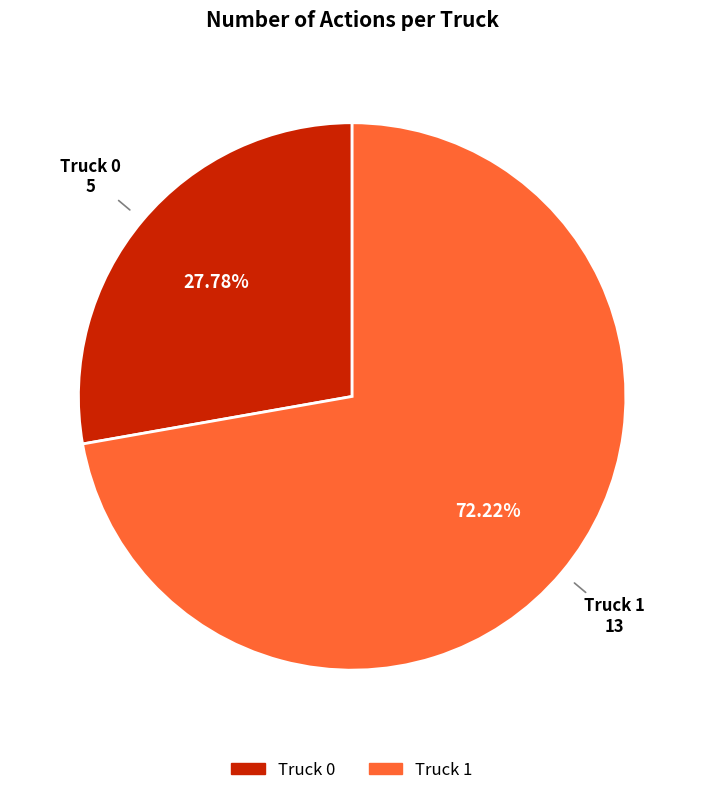

To the nearest percent, what is the difference between the Truck 0 and Truck 1 slice percentages?

44%